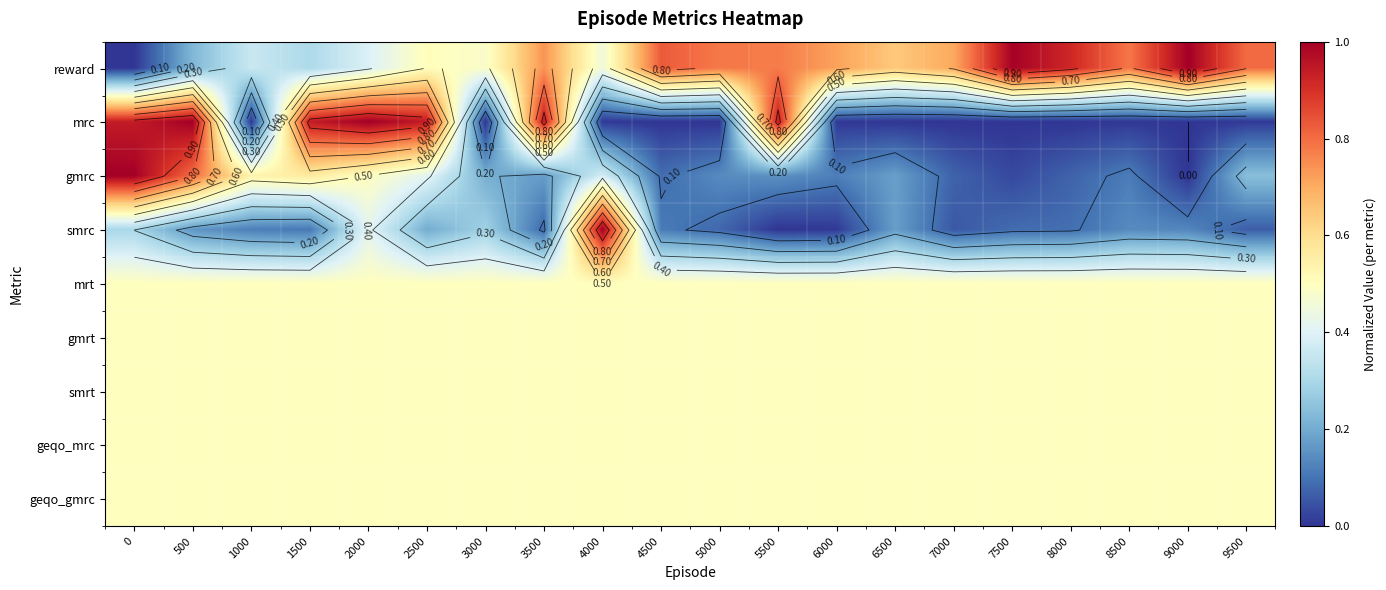

Which has a higher value, 4000 or 8500?

8500